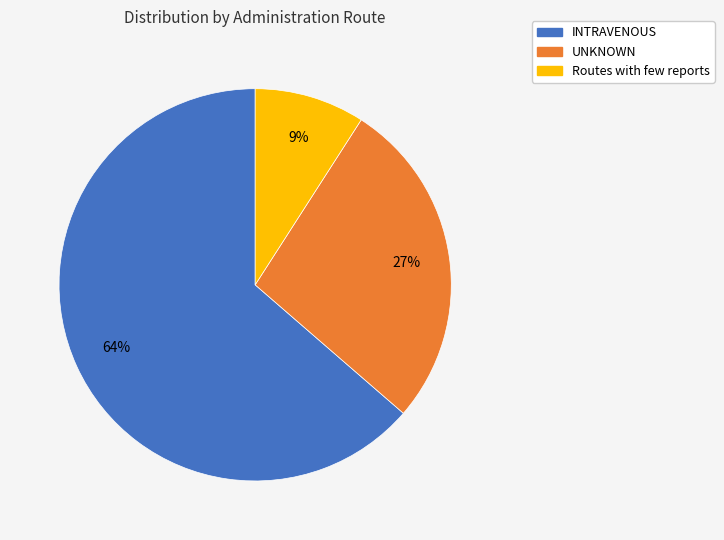

How many segments does this pie chart have?

3